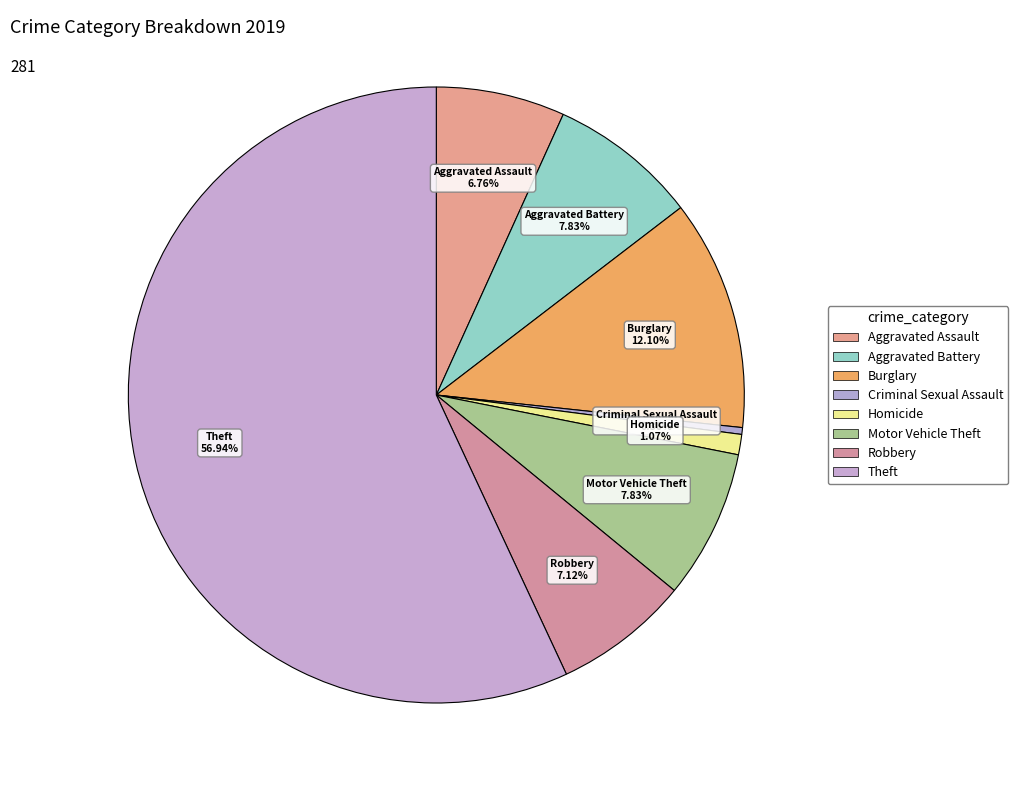

How many slices are in this pie chart?

8